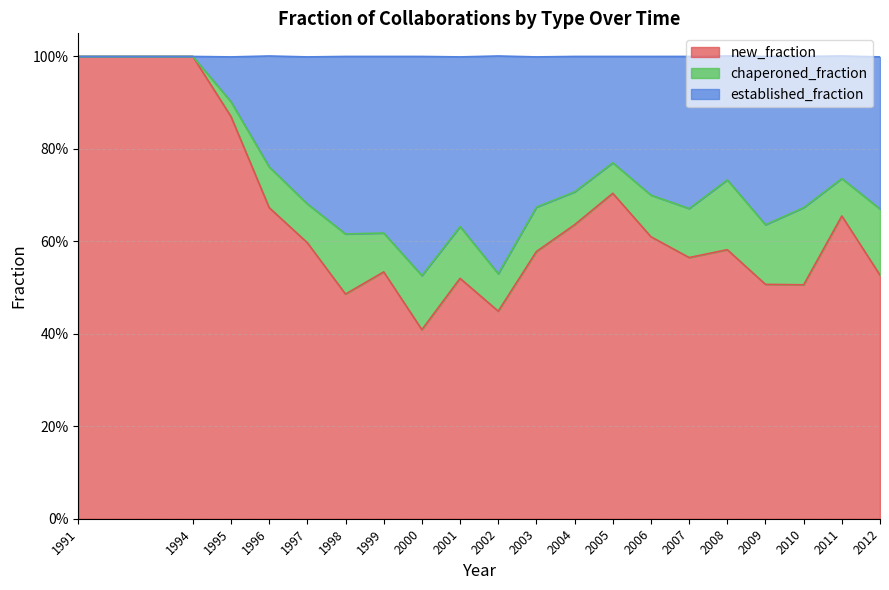

At how many categories does at least one series exceed 0?

20